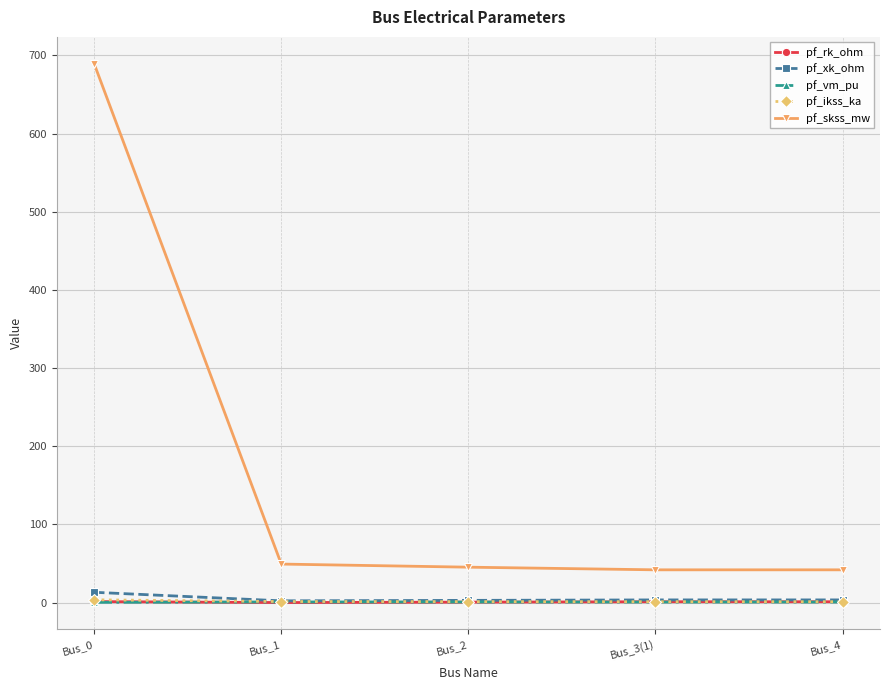

Which series has the largest range (max minus min)?

pf_skss_mw